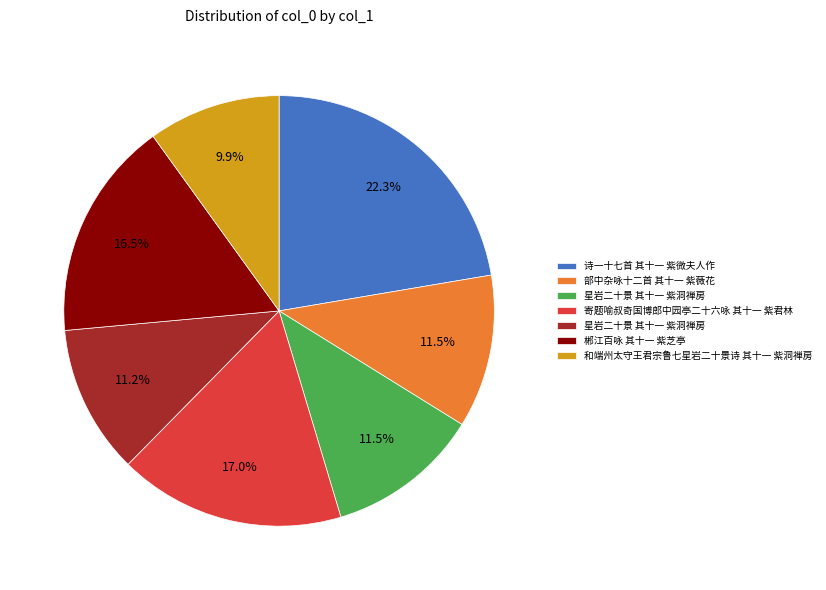

Does any single category account for the majority?

No